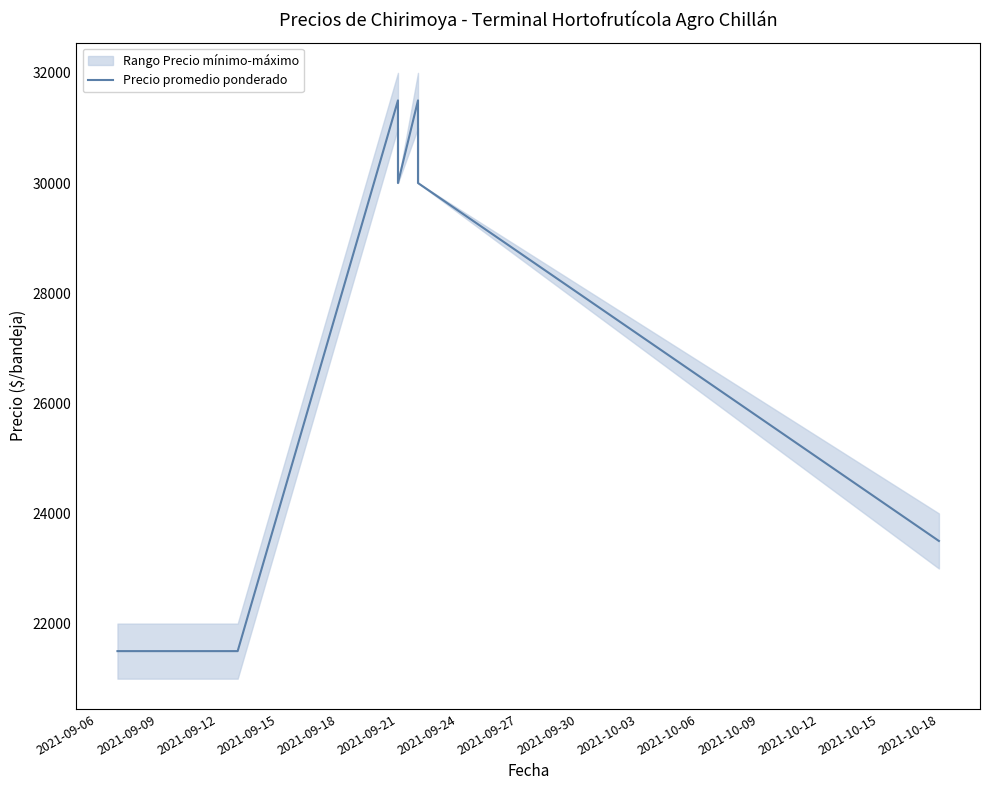

How many values are between 21500 and 30000?

7